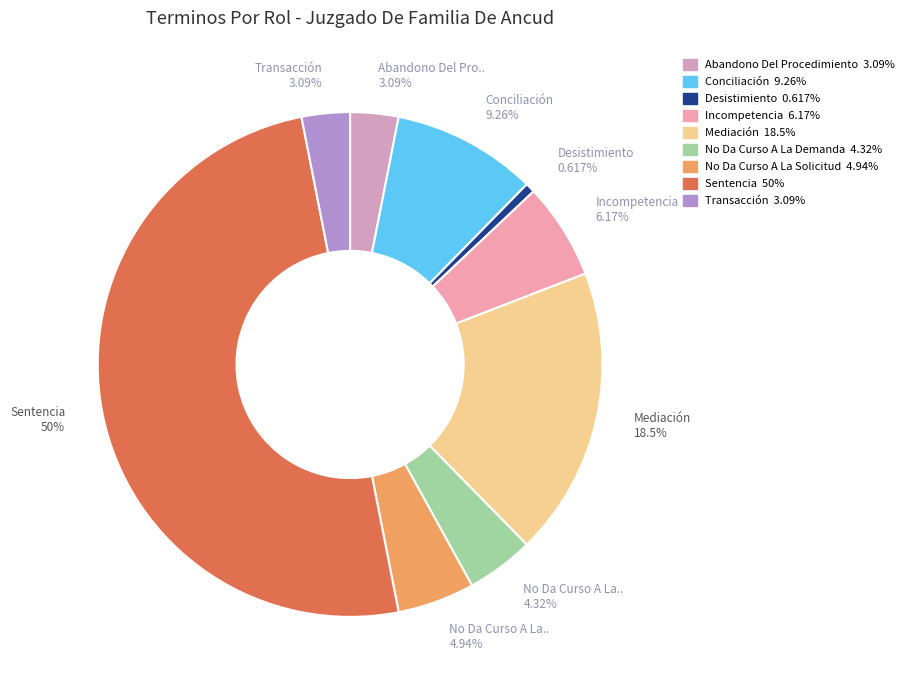

What percentage is NOT represented by Conciliación?

90.7%